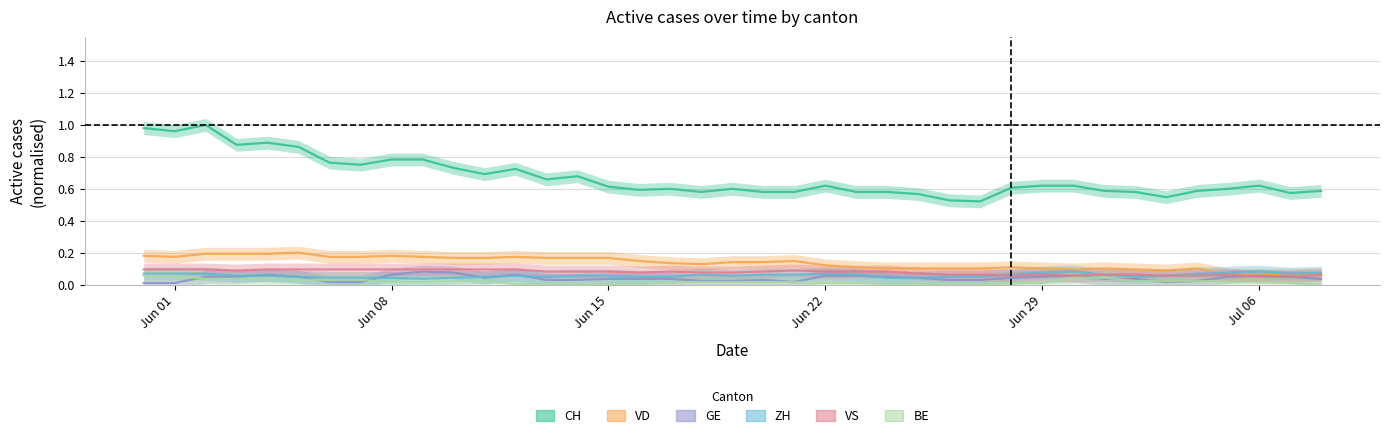

Which series has the largest total across all categories?

CH